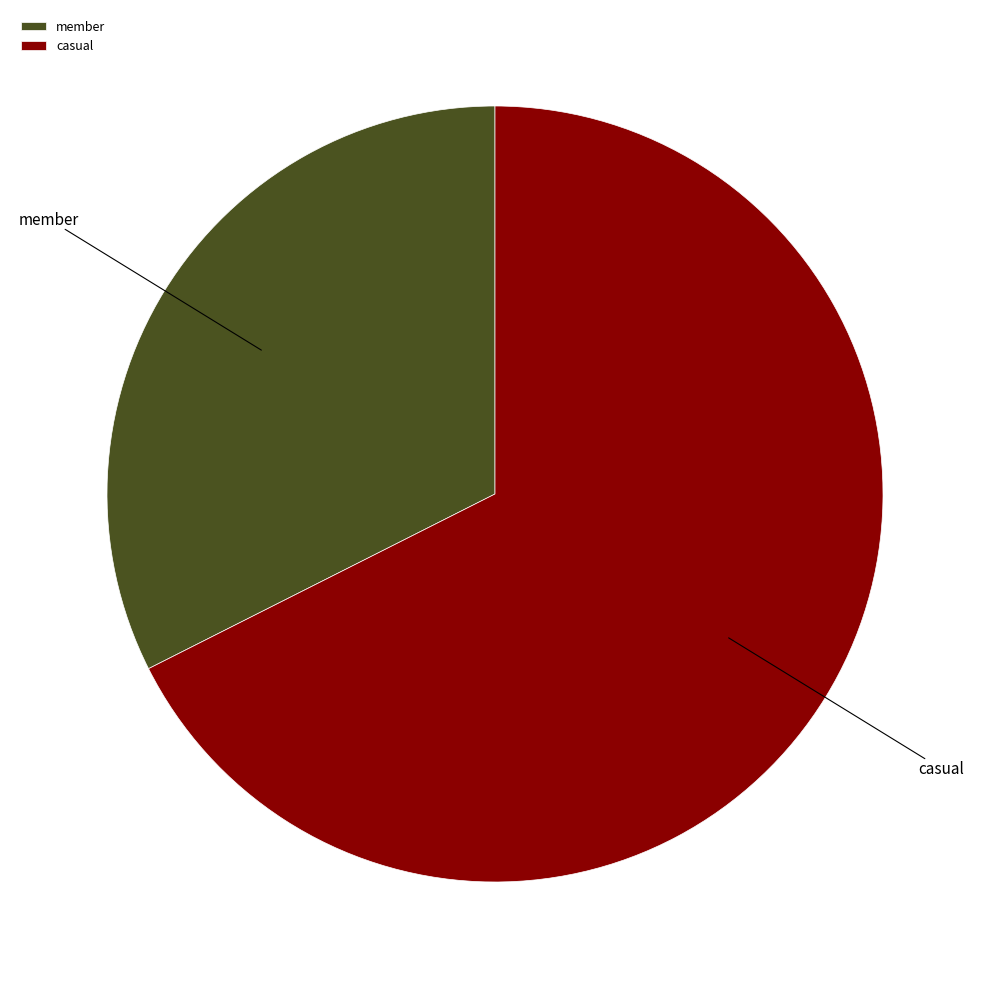

Is the sum of casual and member greater than half?

Yes